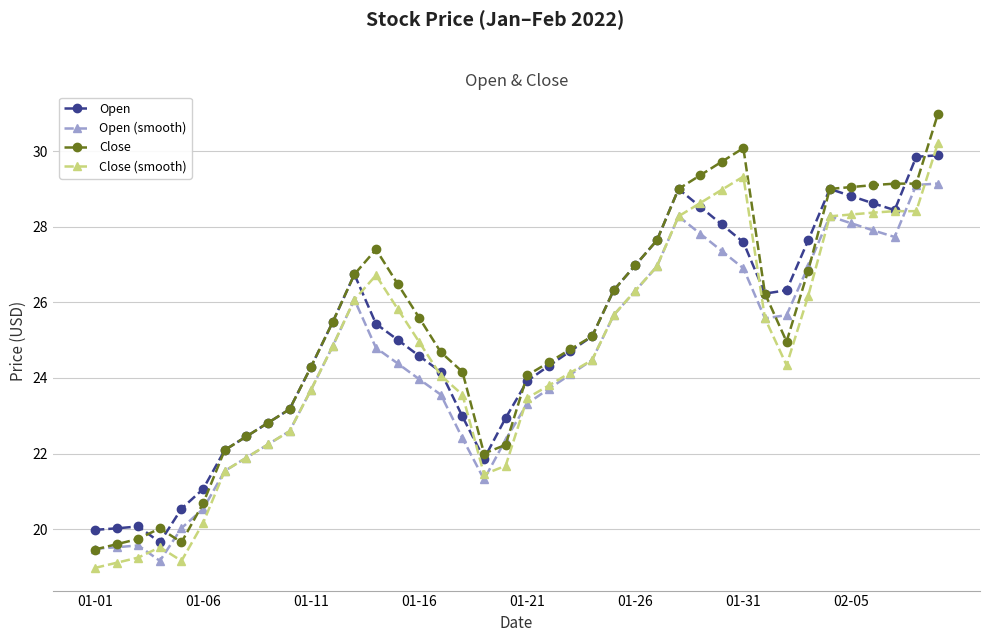

At how many categories does at least one series exceed 21?

35